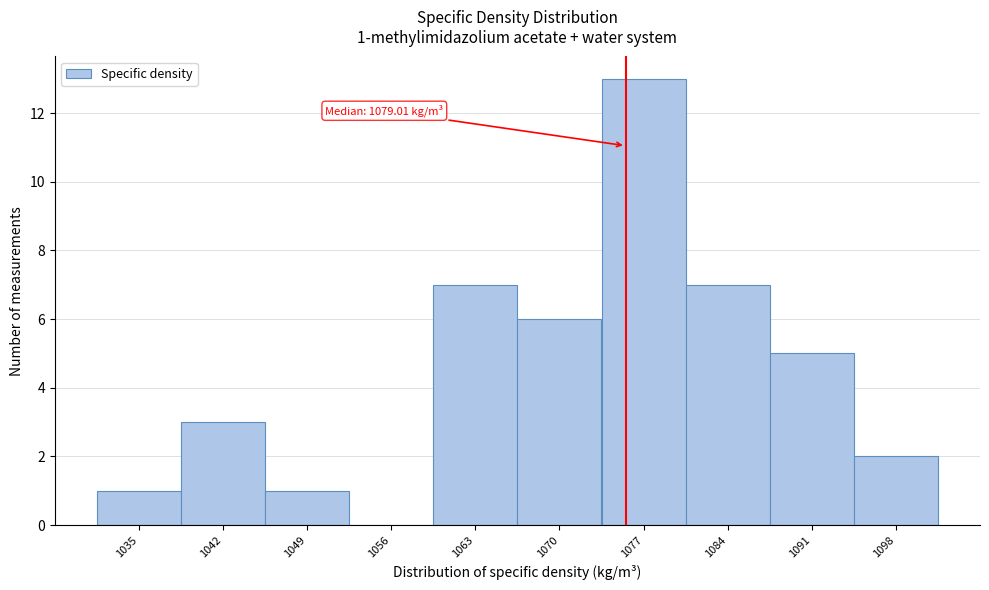

Reading right to left, list all the values displayed in this chart.

1098=2	1091=5	1084=7	1077=13	1070=6	1063=7	1056=0	1049=1	1042=3	1035=1